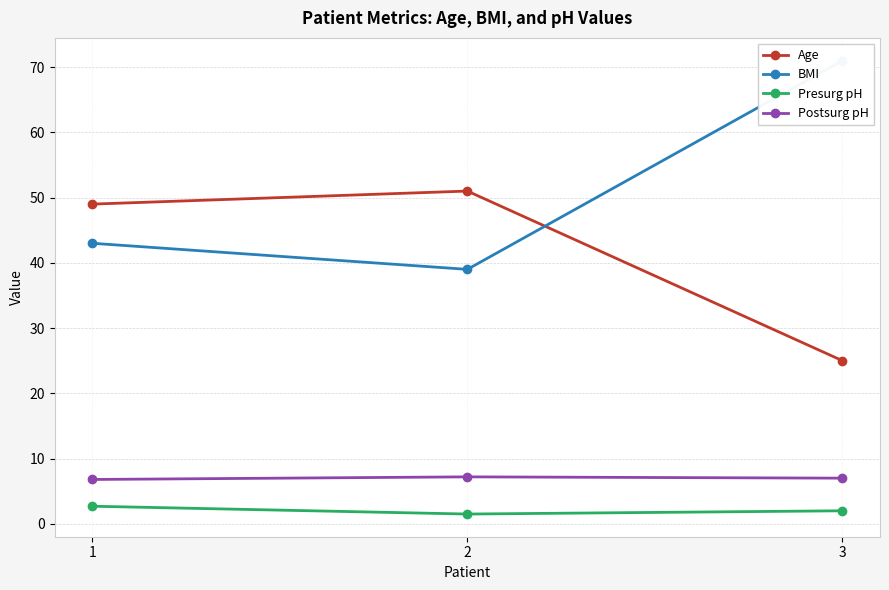

Does the chart have visible grid lines?

Yes